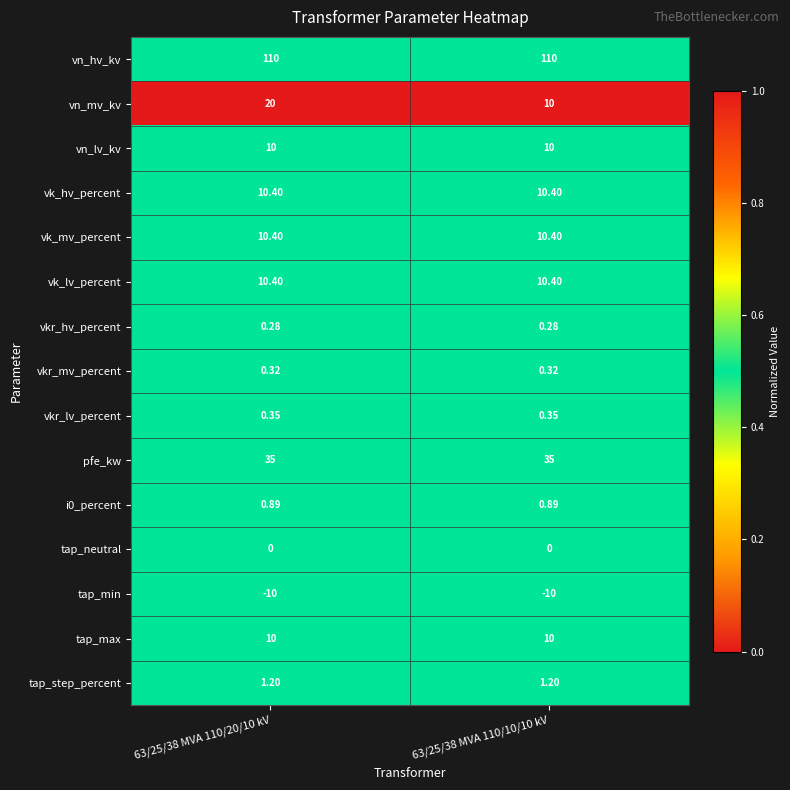

Which series has the largest range (max minus min)?

vn_mv_kv